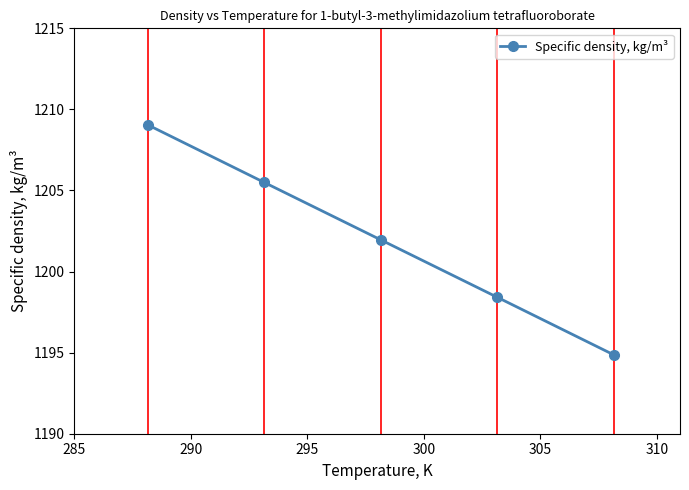

What is the difference between the second highest and second lowest values?

7.1